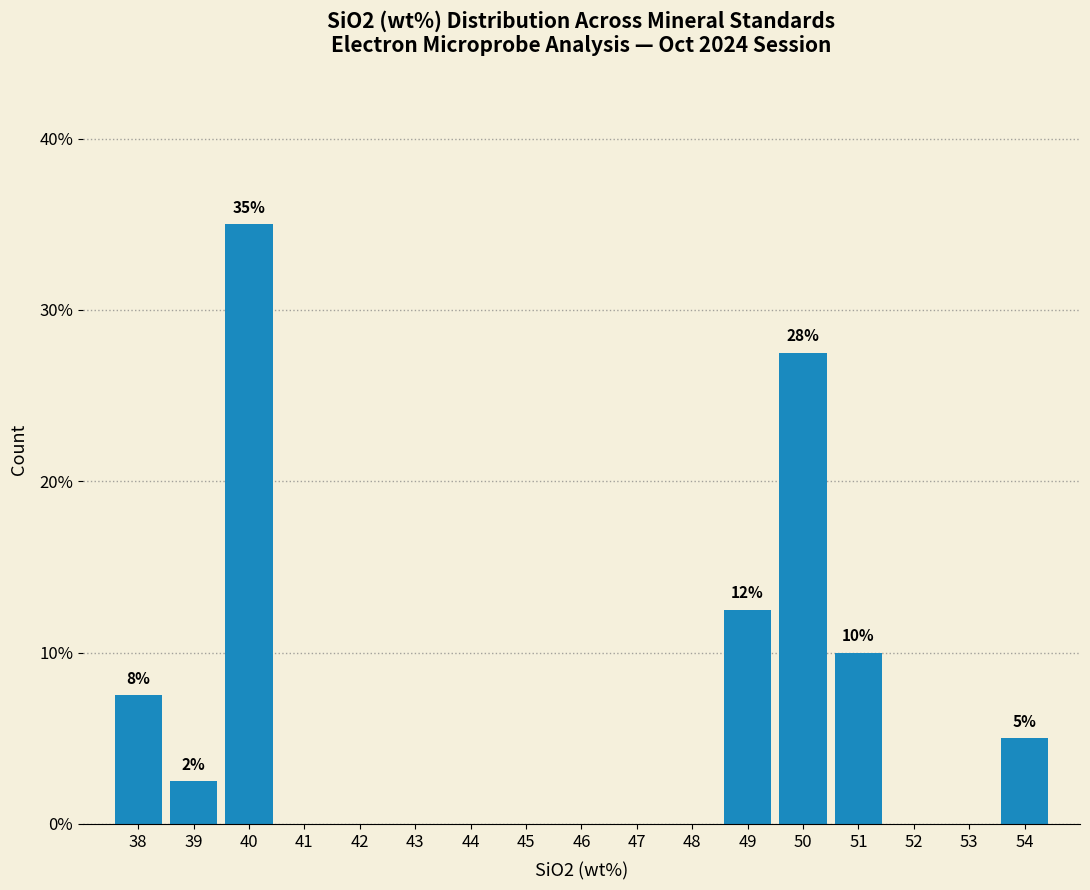

Reading left to right, what are all the values shown in this chart?

38=7.5	39=2.5	40=35.0	41=0.0	42=0.0	43=0.0	44=0.0	45=0.0	46=0.0	47=0.0	48=0.0	49=12.5	50=27.5	51=10.0	52=0.0	53=0.0	54=5.0